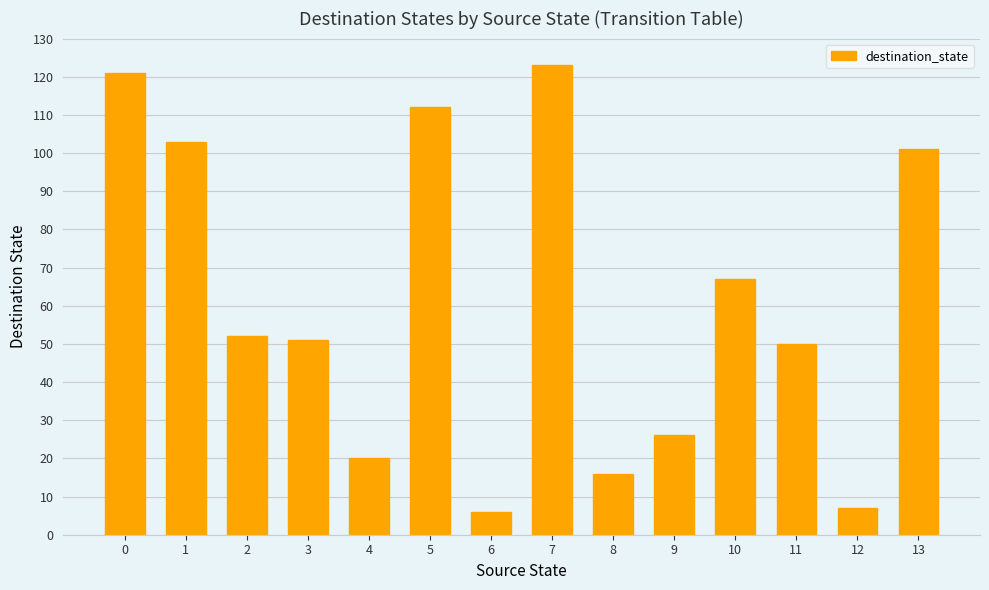

Does the chart contain stacked bars?

No